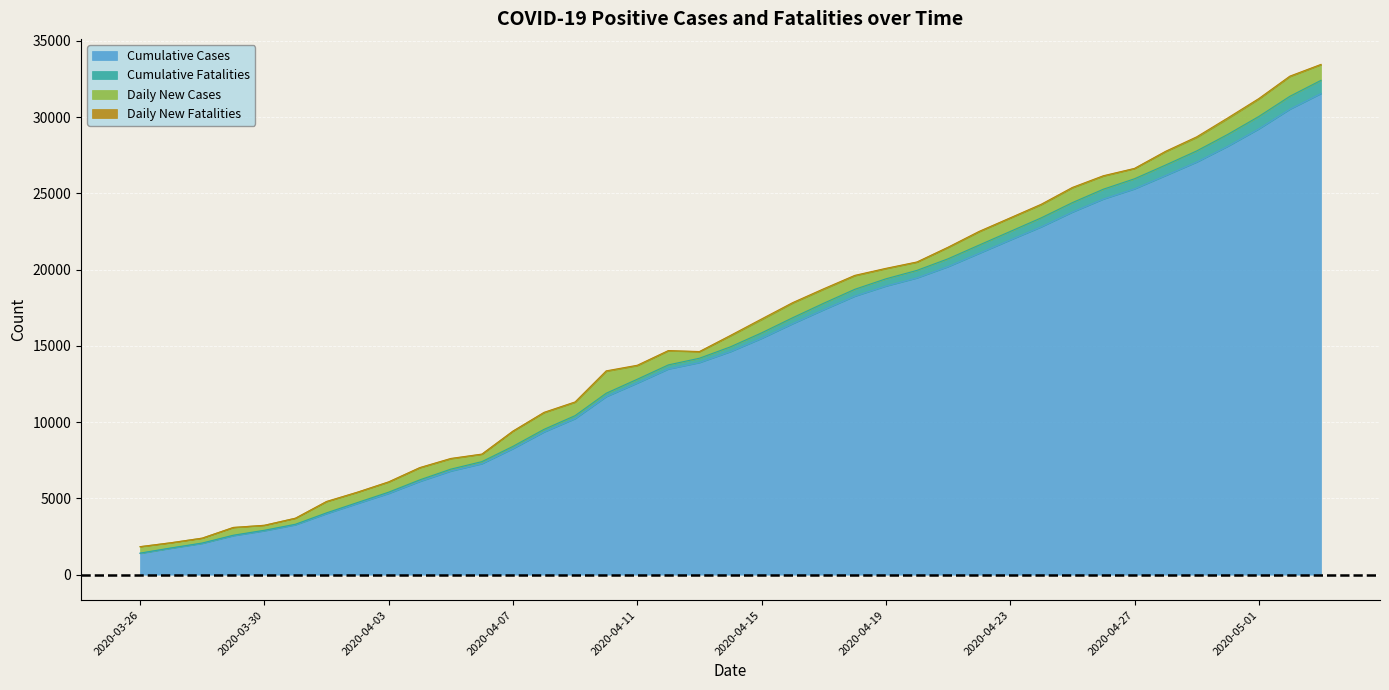

What is the lowest value of the Cumulative Cases series?

1394